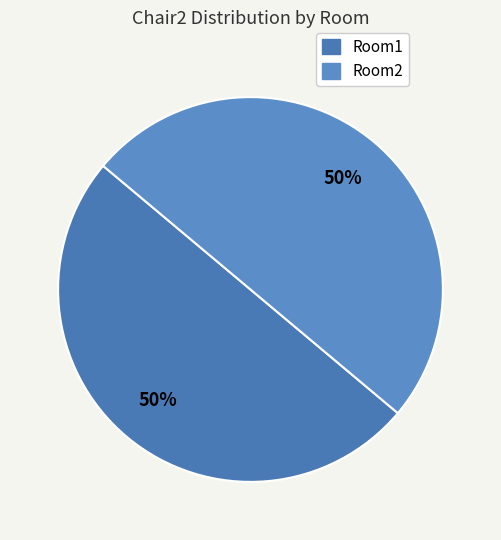

What percentage is NOT represented by Room2?

50.0%